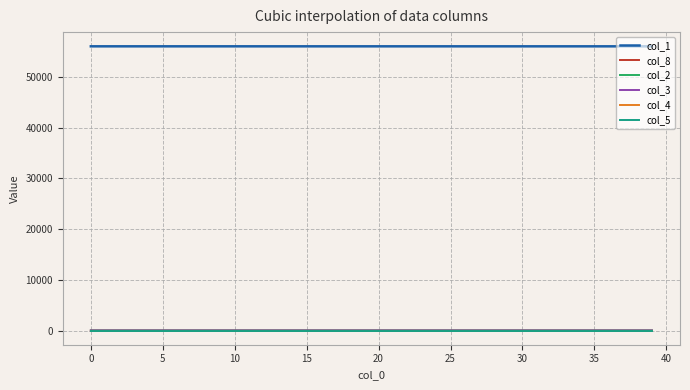

True or false: col_1 and col_3 cross at least once.

False